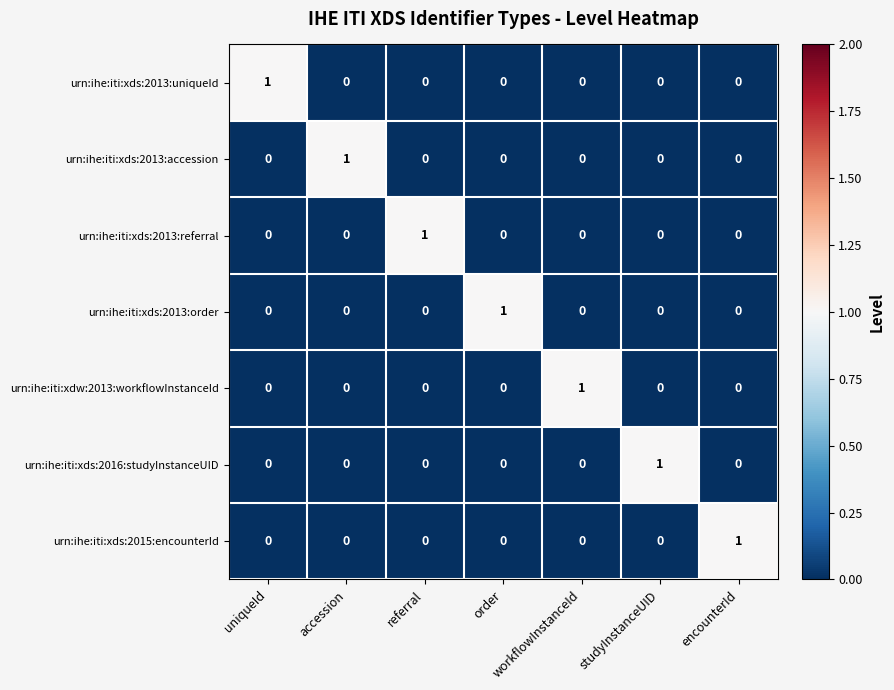

The value of urn:ihe:iti:xds:2013:accession at referral is -1. True or false?

False